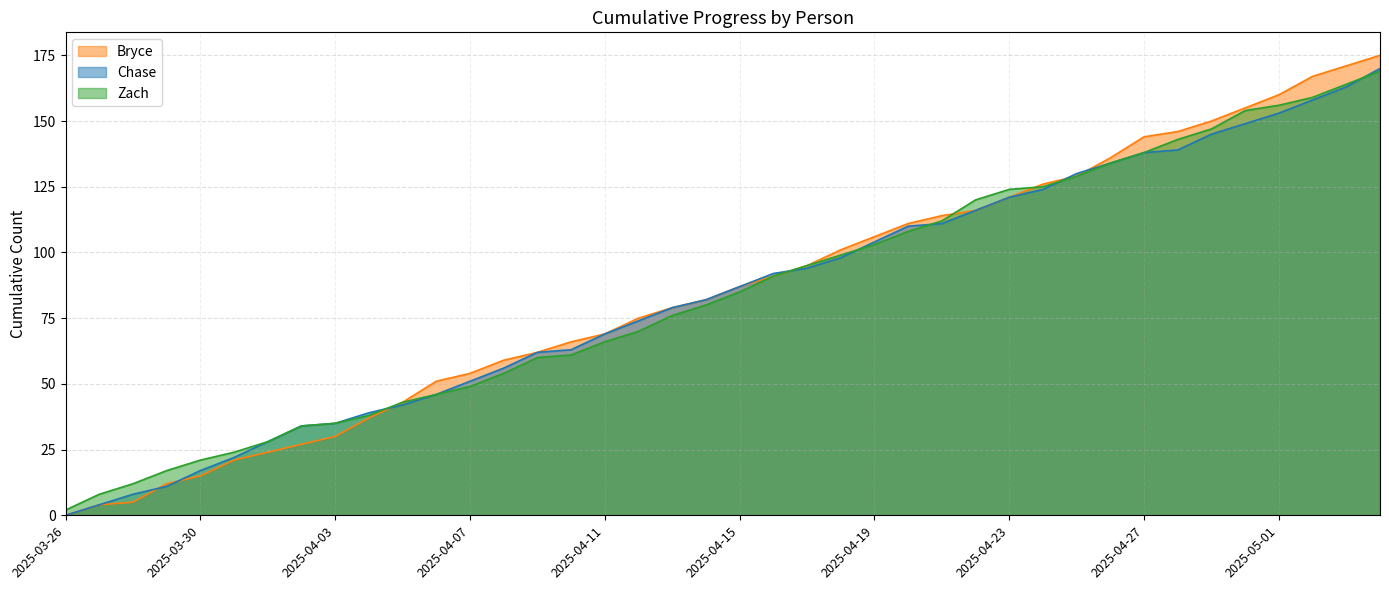

At which label does Bryce first exceed 87?

2025-04-16